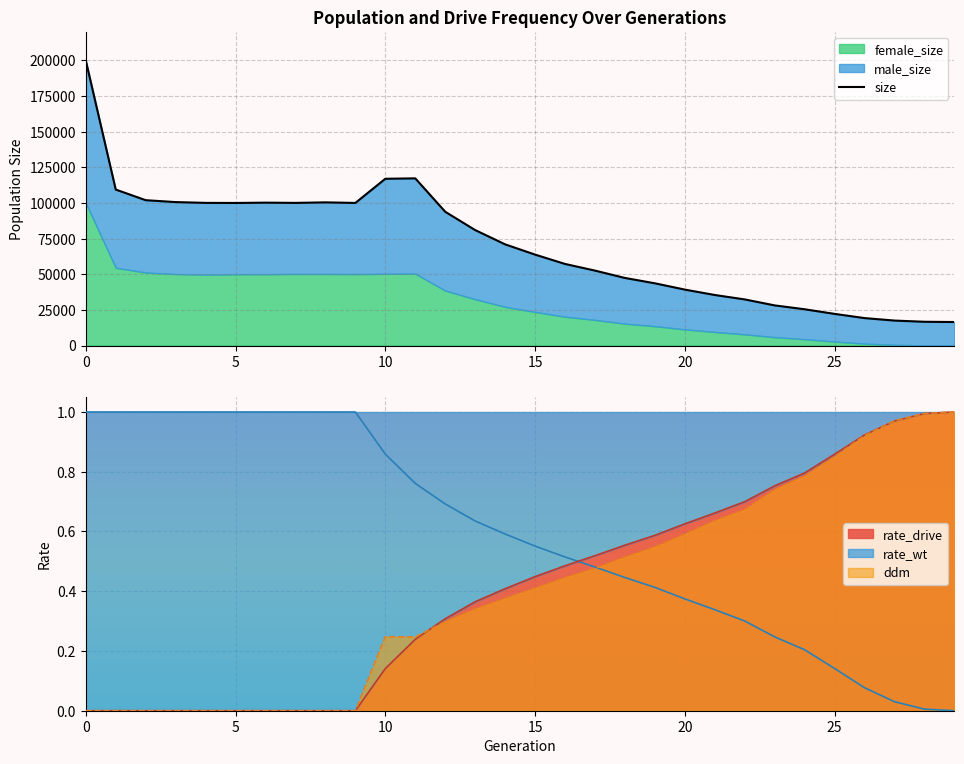

How many data points in size are less than 70954?

15